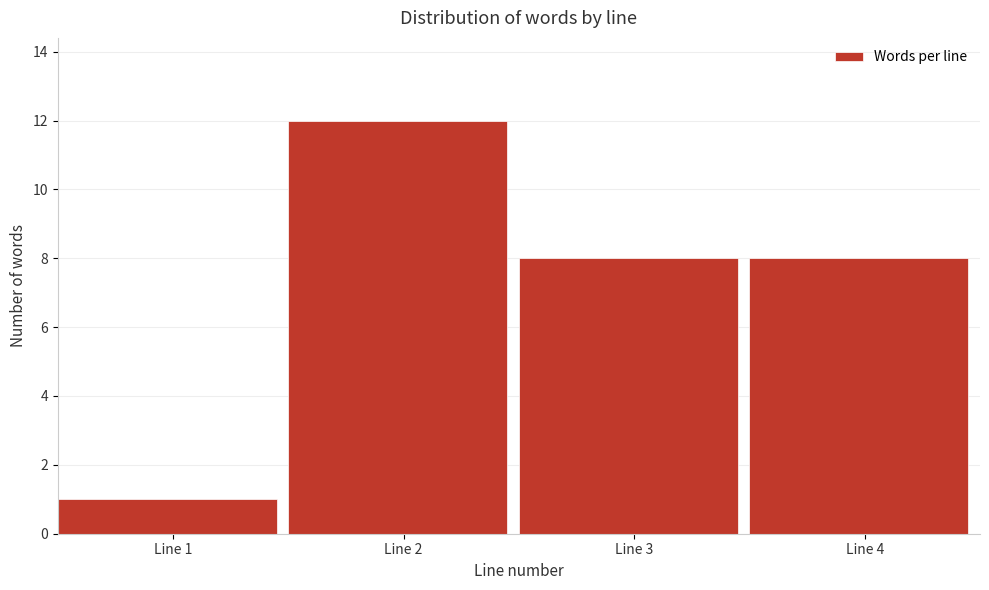

Reading left to right, what are all the values shown in this chart?

Line 1=1	Line 2=12	Line 3=8	Line 4=8